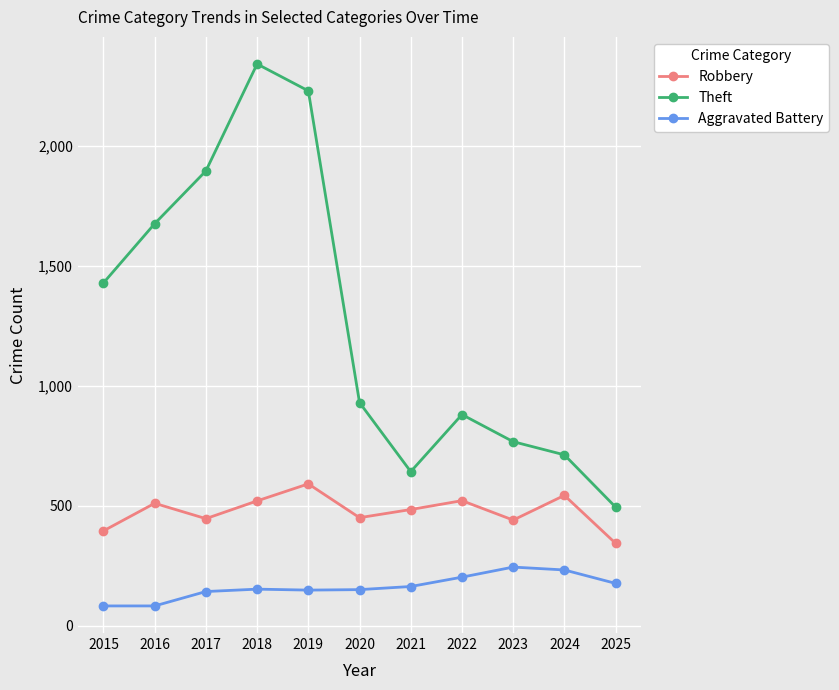

At which category does the chart reach its peak across all series?

2018